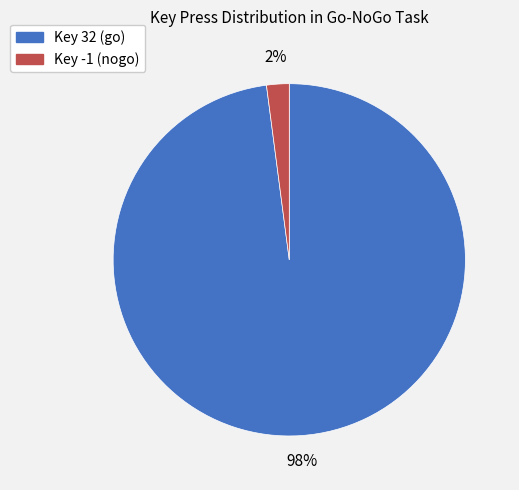

What is the smallest slice in the pie chart?

Key -1 (nogo)